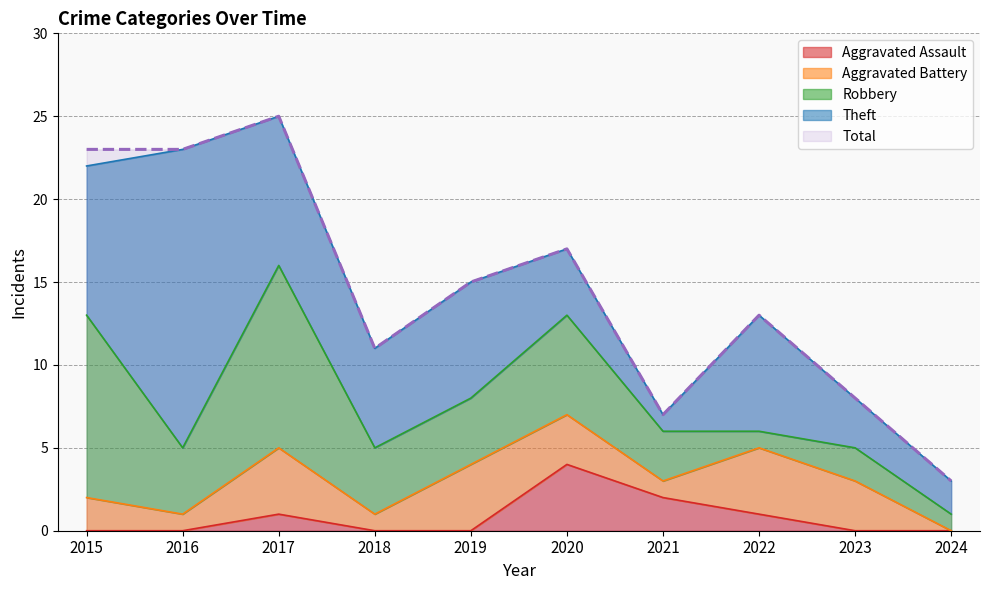

Which label corresponds to the smallest value in the chart?

2015